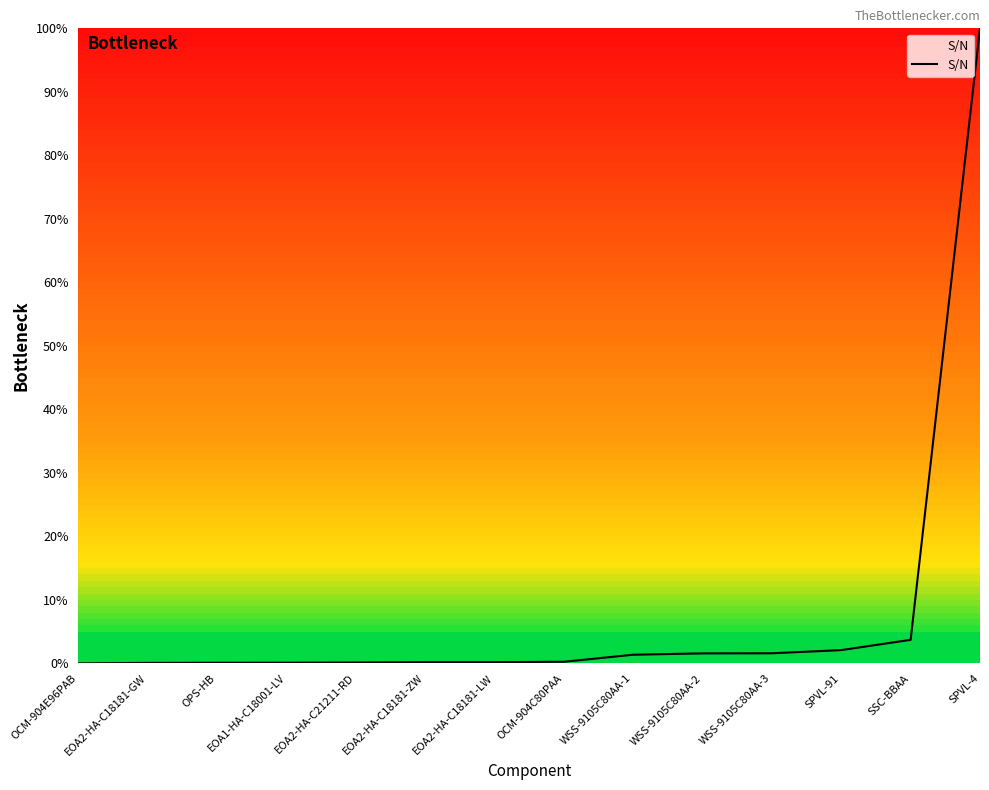

How many series are shown in this chart?

1